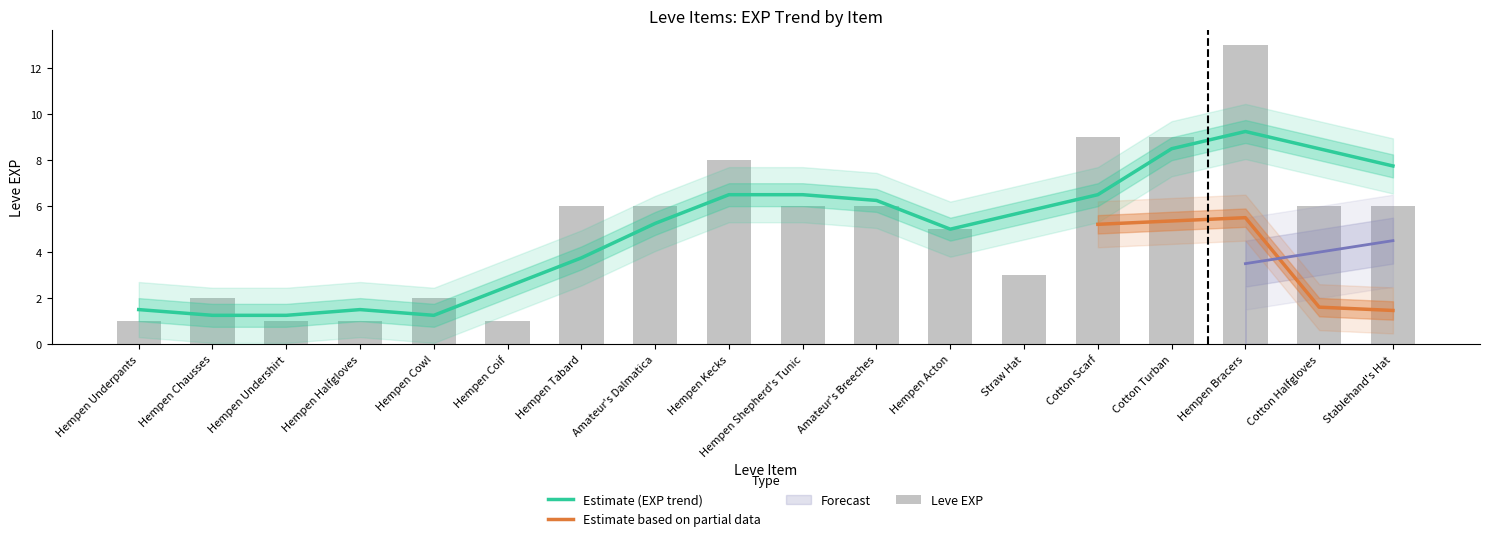

Reading left to right, extract all data points from this chart.

1	2	1	1	2	1	6	6	8	6	6	5	3	9	9	13	6	6